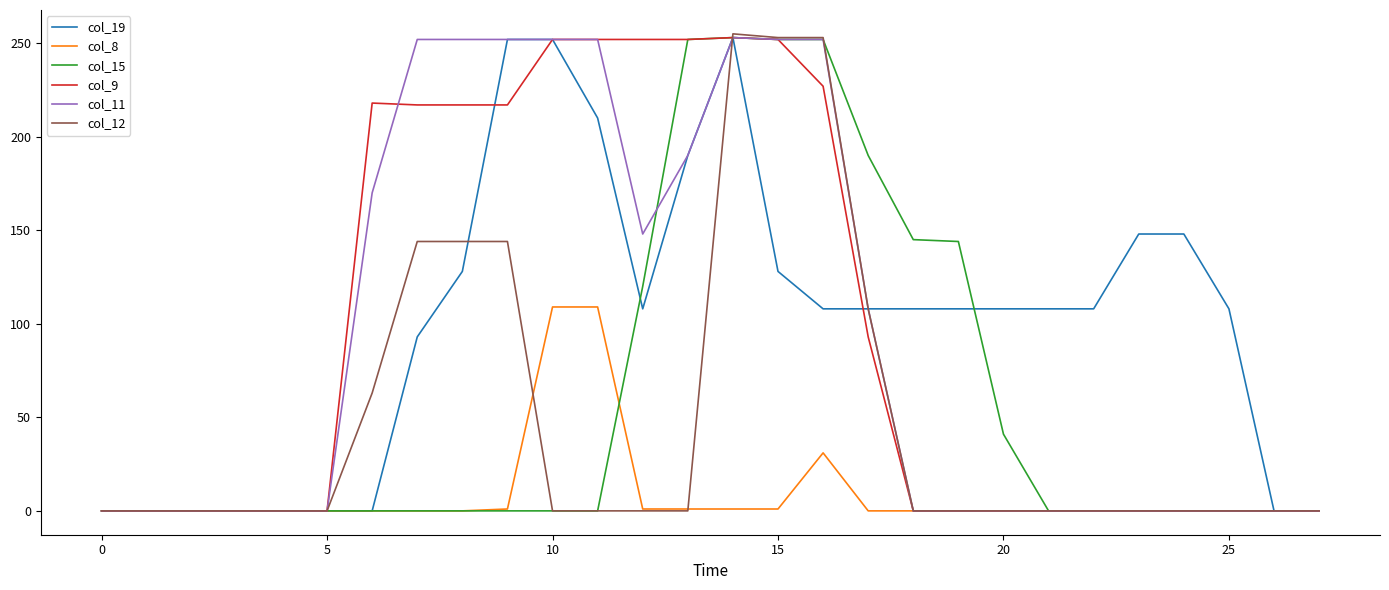

How many lines are shown in the chart?

6